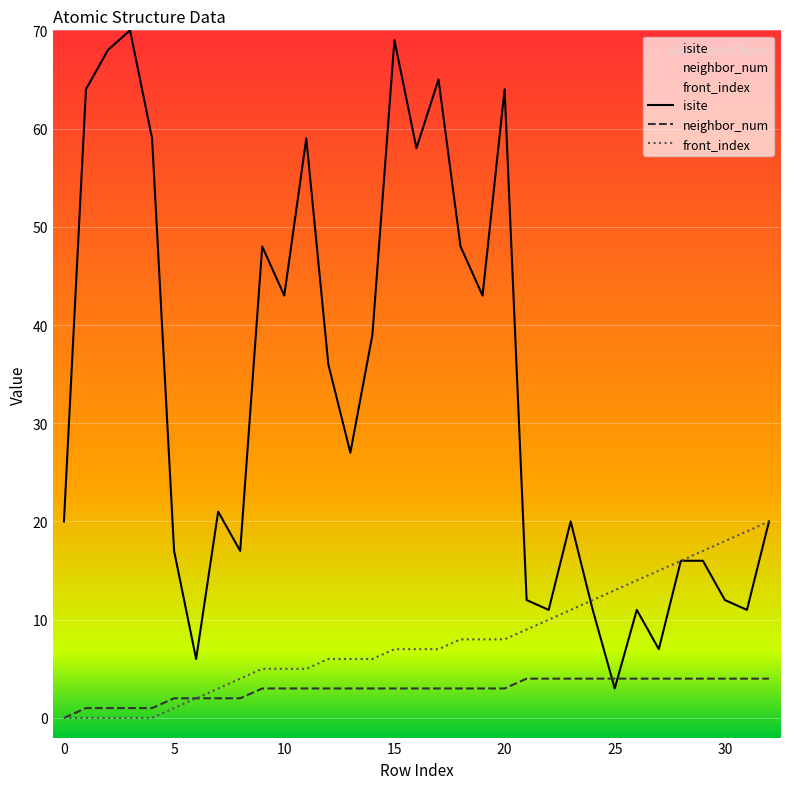

Reading right to left, extract all data points from this chart.

isite: 20	11	12	16	16	7	11	3	11	20	11	12	64	43	48	65	58	69	39	27	36	59	43	48	17	21	6	17	59	70	68	64	20
neighbor_num: 4	4	4	4	4	4	4	4	4	4	4	4	3	3	3	3	3	3	3	3	3	3	3	3	2	2	2	2	1	1	1	1	0
front_index: 20	19	18	17	16	15	14	13	12	11	10	9	8	8	8	7	7	7	6	6	6	5	5	5	4	3	2	1	0	0	0	0	0